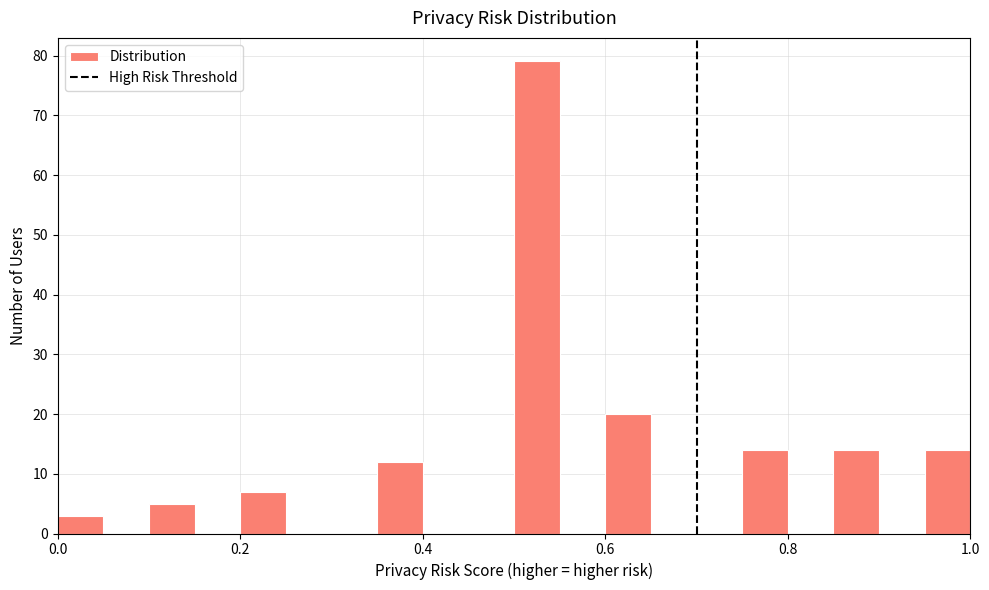

Read against the x-axis, roughly where is the centre of the tallest bar?

0.52